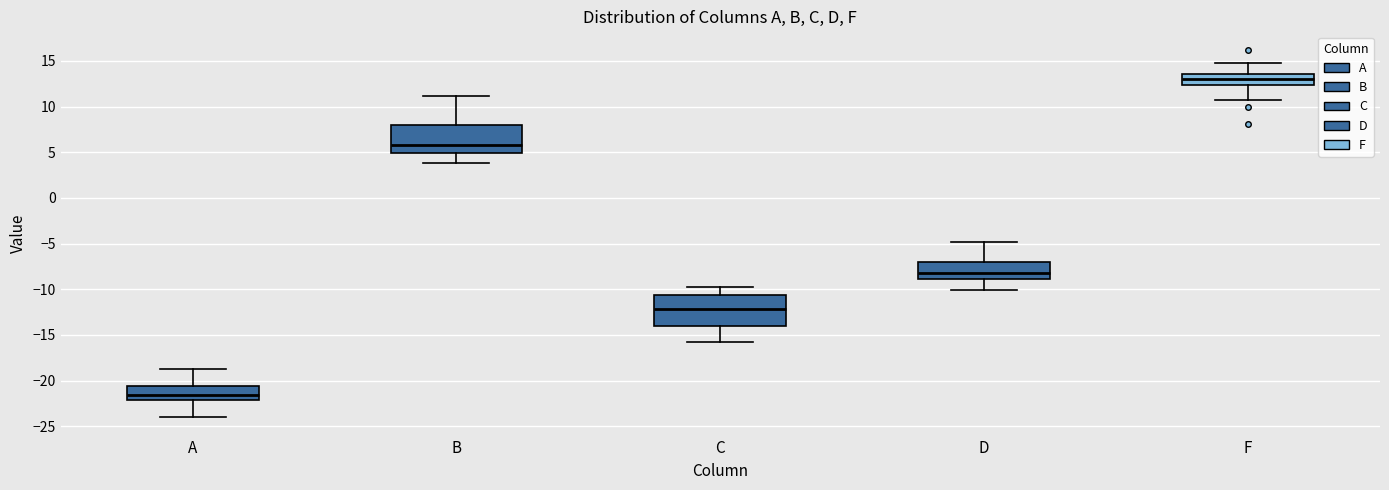

Reading left to right, read every box against the y-axis: the position of its median line, the range the box covers, and the ends of its whiskers. The values are not printed on the chart, so give them approximately, as read against the axis.

A: median -21.5, box -22.0 to -20.5, whiskers -24.0 to -19.0
B: median 6.0, box 5.0 to 8.0, whiskers 4.0 to 11.0
C: median -12.0, box -14.0 to -10.5, whiskers -16.0 to -10.0
D: median -8.0, box -9.0 to -7.0, whiskers -10.0 to -5.0
F: median 13.0, box 12.5 to 13.5, whiskers 11.0 to 15.0